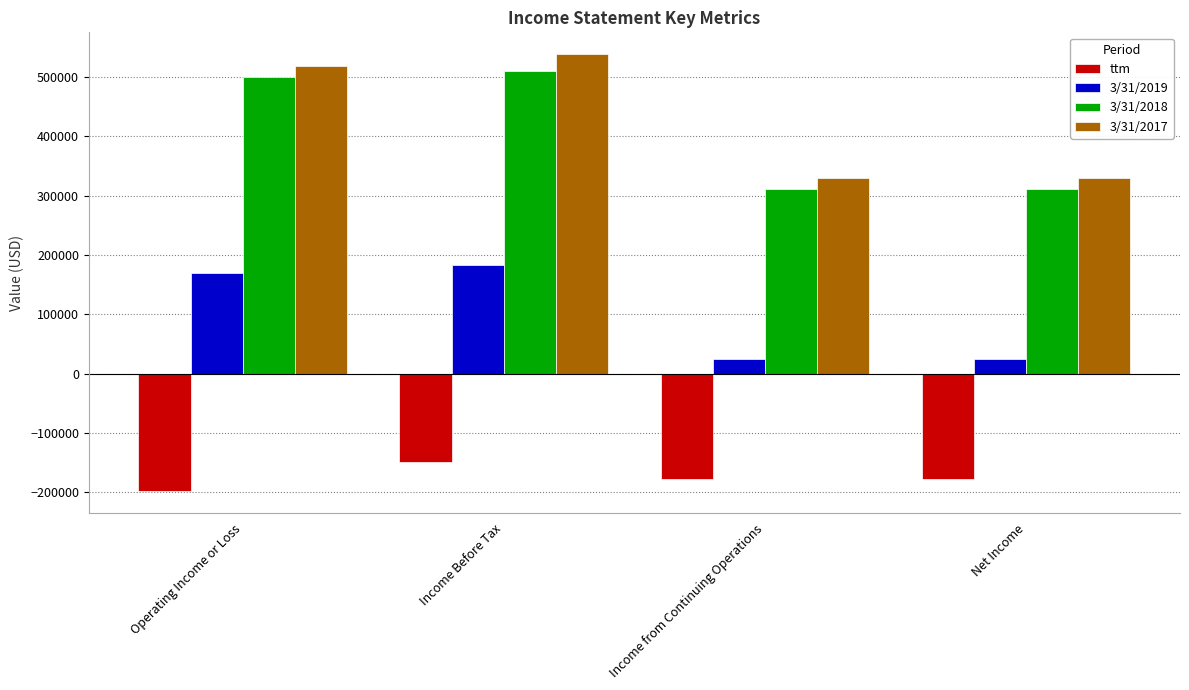

How many values in the ttm series exceed -177985?

1